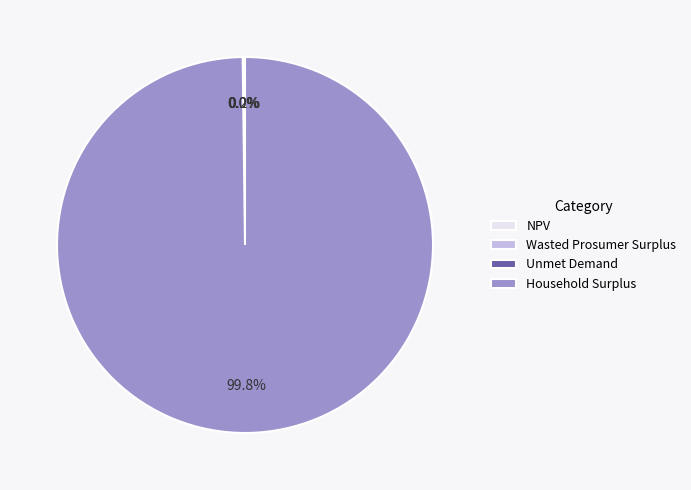

Which slice is the largest?

Household Surplus